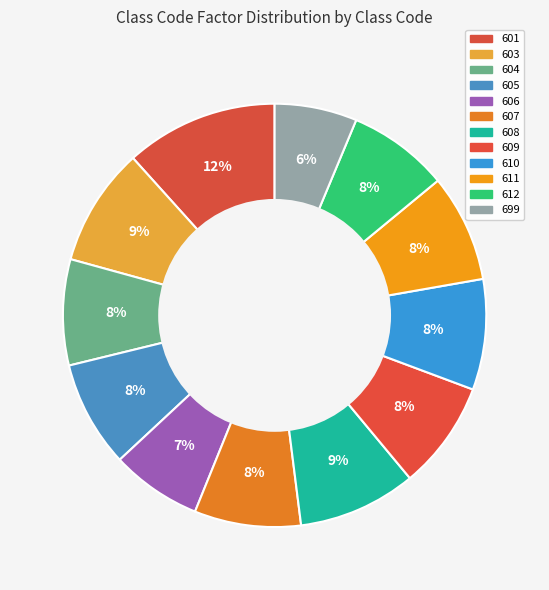

How many slices are in this pie chart?

12